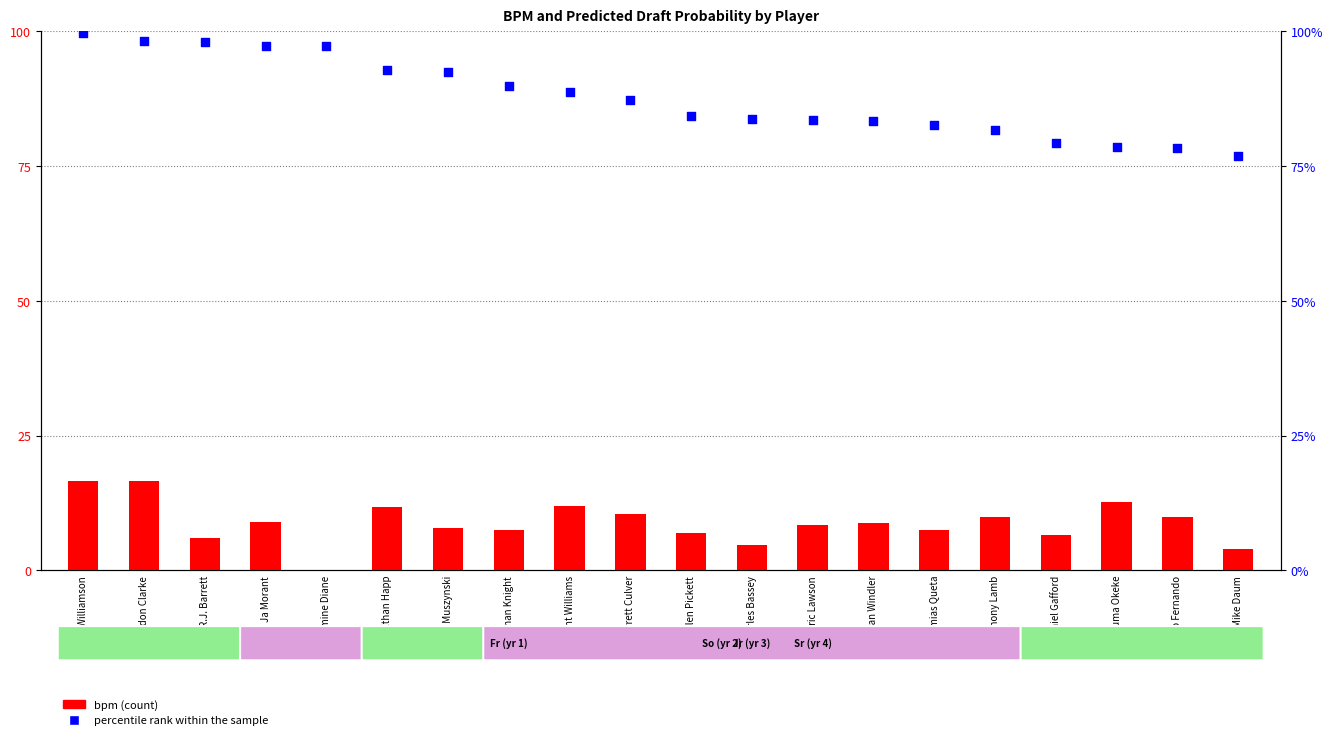

Which series has the largest total across all categories?

percentile rank within the sample